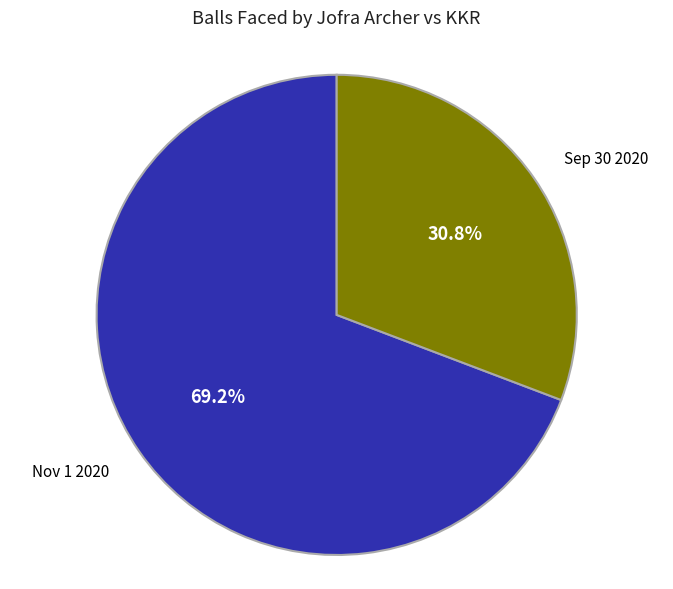

Is there any slice that represents more than half of the pie?

Yes